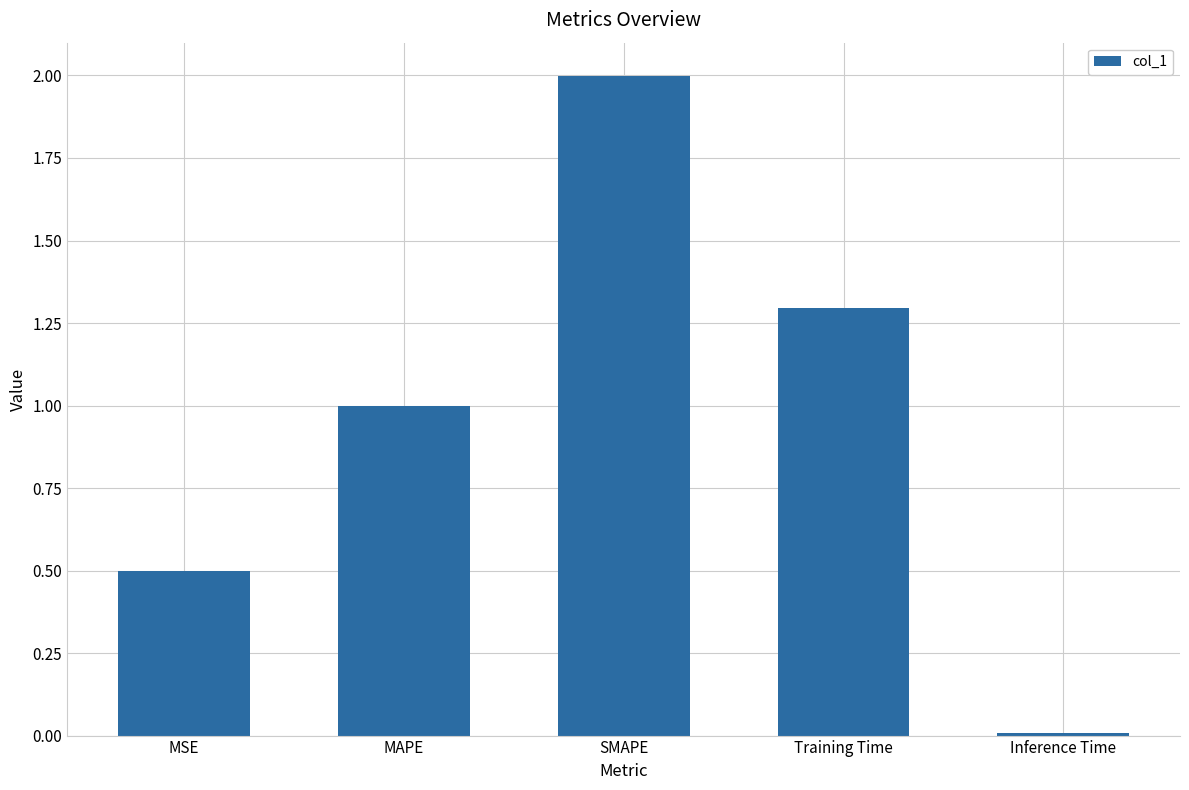

Where is the data nearest to the value 1?

MAPE